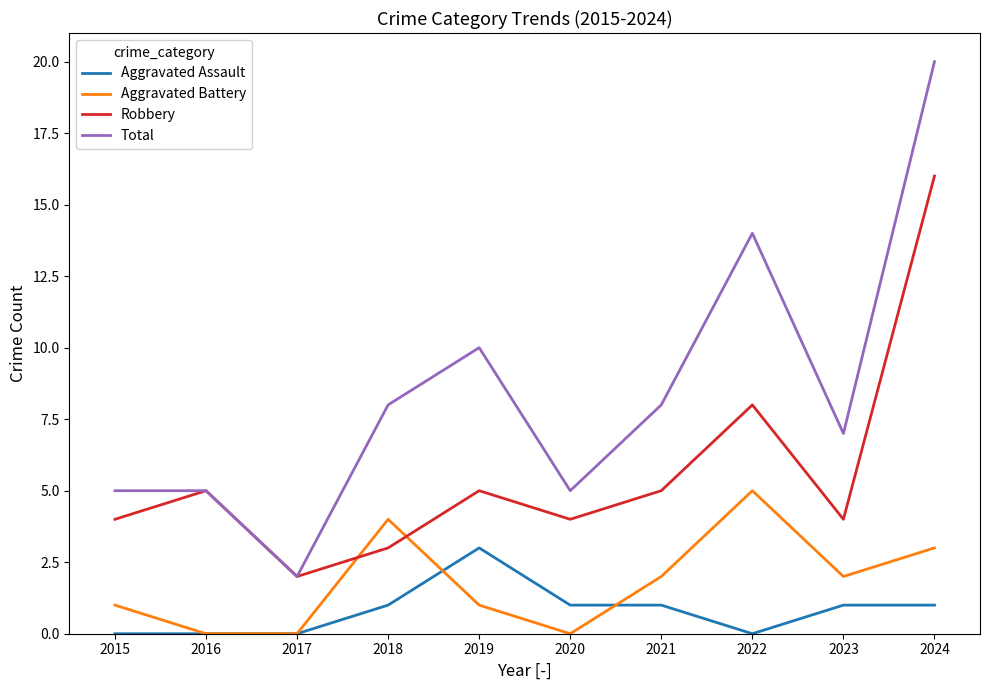

Reading right to left, extract all data points from this chart.

Aggravated Assault: 1	1	0	1	1	3	1	0	0	0
Aggravated Battery: 3	2	5	2	0	1	4	0	0	1
Robbery: 16	4	8	5	4	5	3	2	5	4
Total: 20	7	14	8	5	10	8	2	5	5